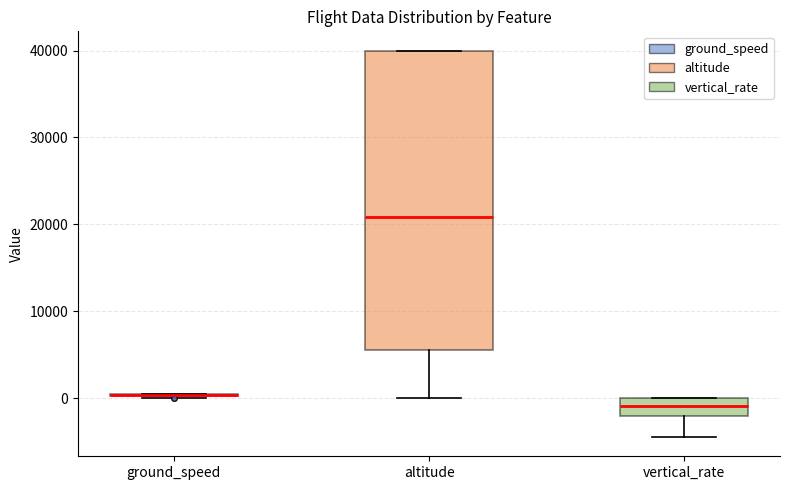

Where does the lower whisker of the box for altitude end on the y-axis? The values are not printed on the chart, so give them approximately, as read against the axis.

0